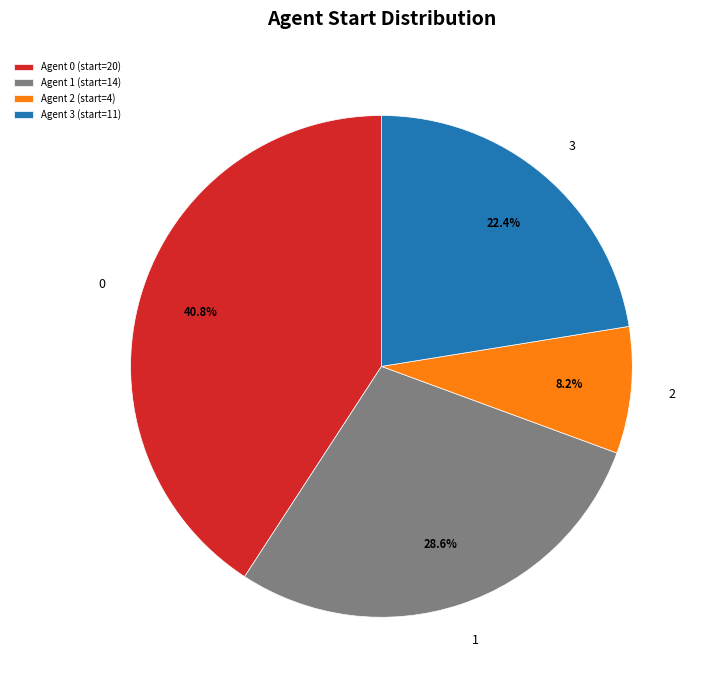

How many segments does this pie chart have?

4